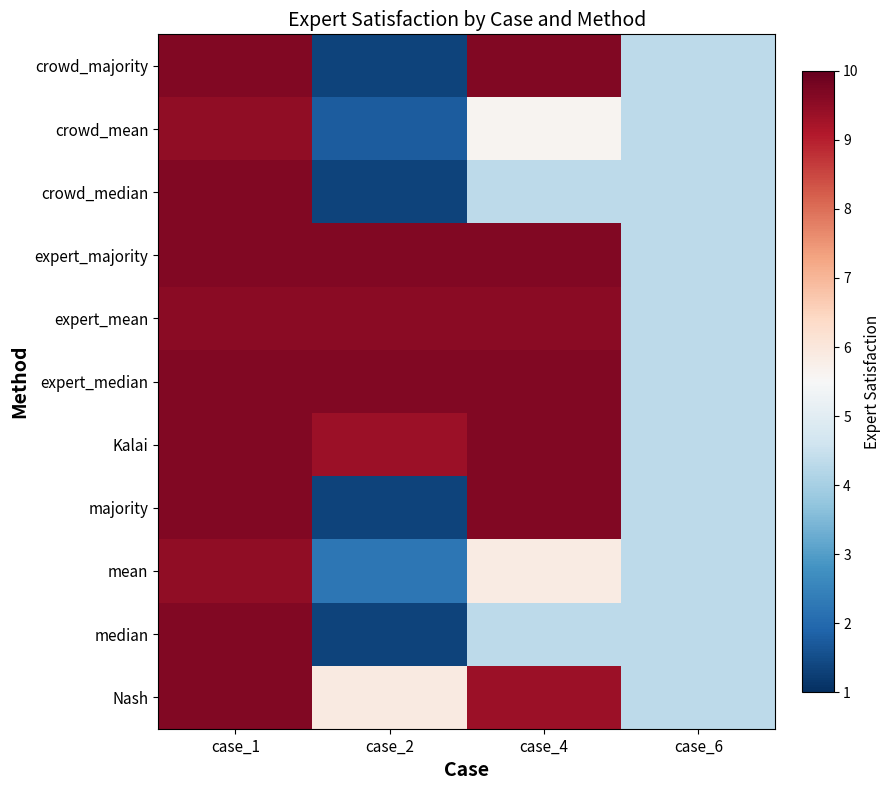

At which category does the chart reach its minimum across all series?

case_2